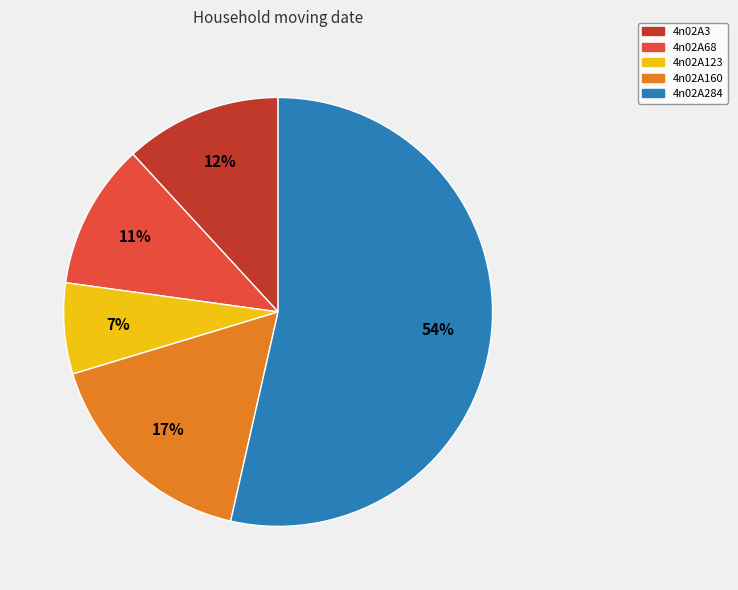

To the nearest percent, what percentage of the pie is 4n02A68?

11%